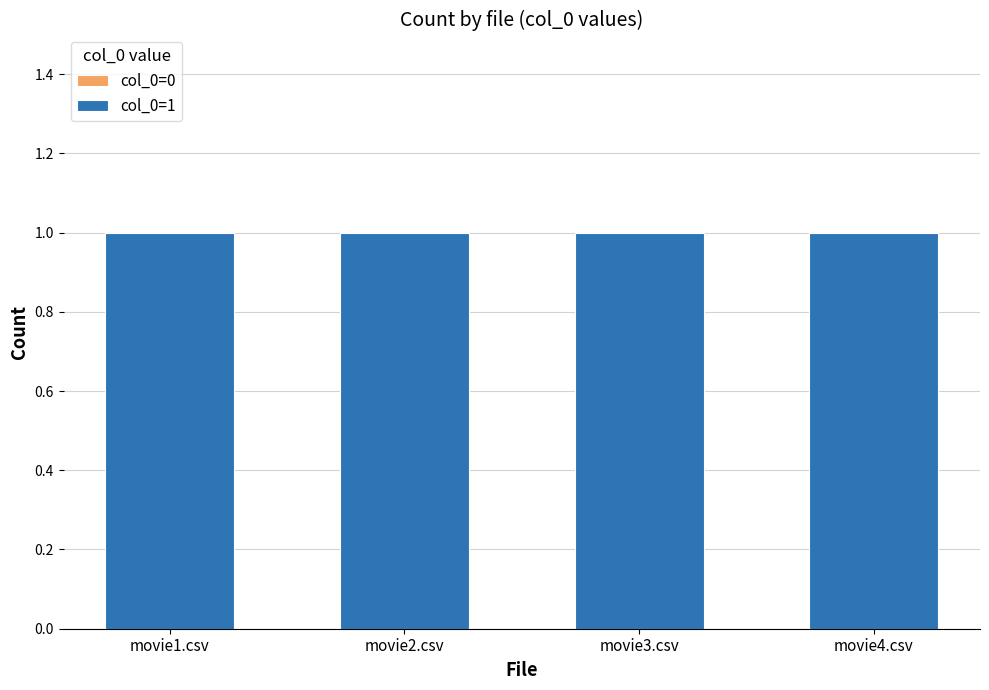

Reading left to right, transcribe all the data shown in this chart.

col_0=0: movie1.csv=0	movie2.csv=0	movie3.csv=0	movie4.csv=0
col_0=1: movie1.csv=1	movie2.csv=1	movie3.csv=1	movie4.csv=1